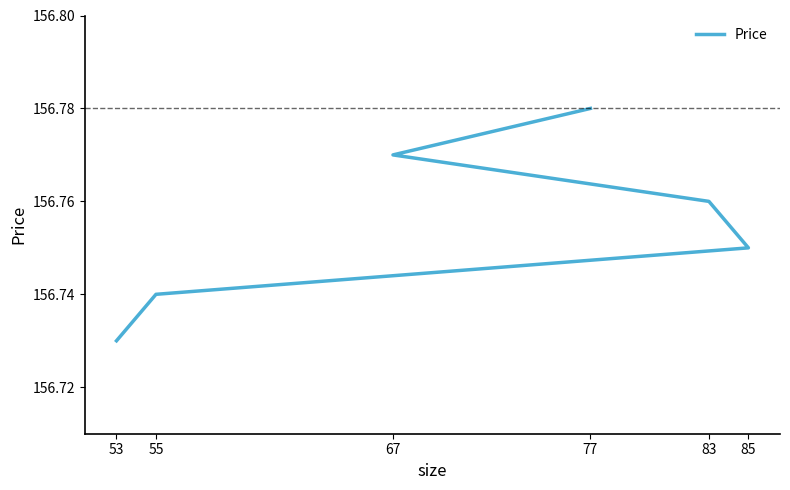

What is the smallest value displayed?

156.7